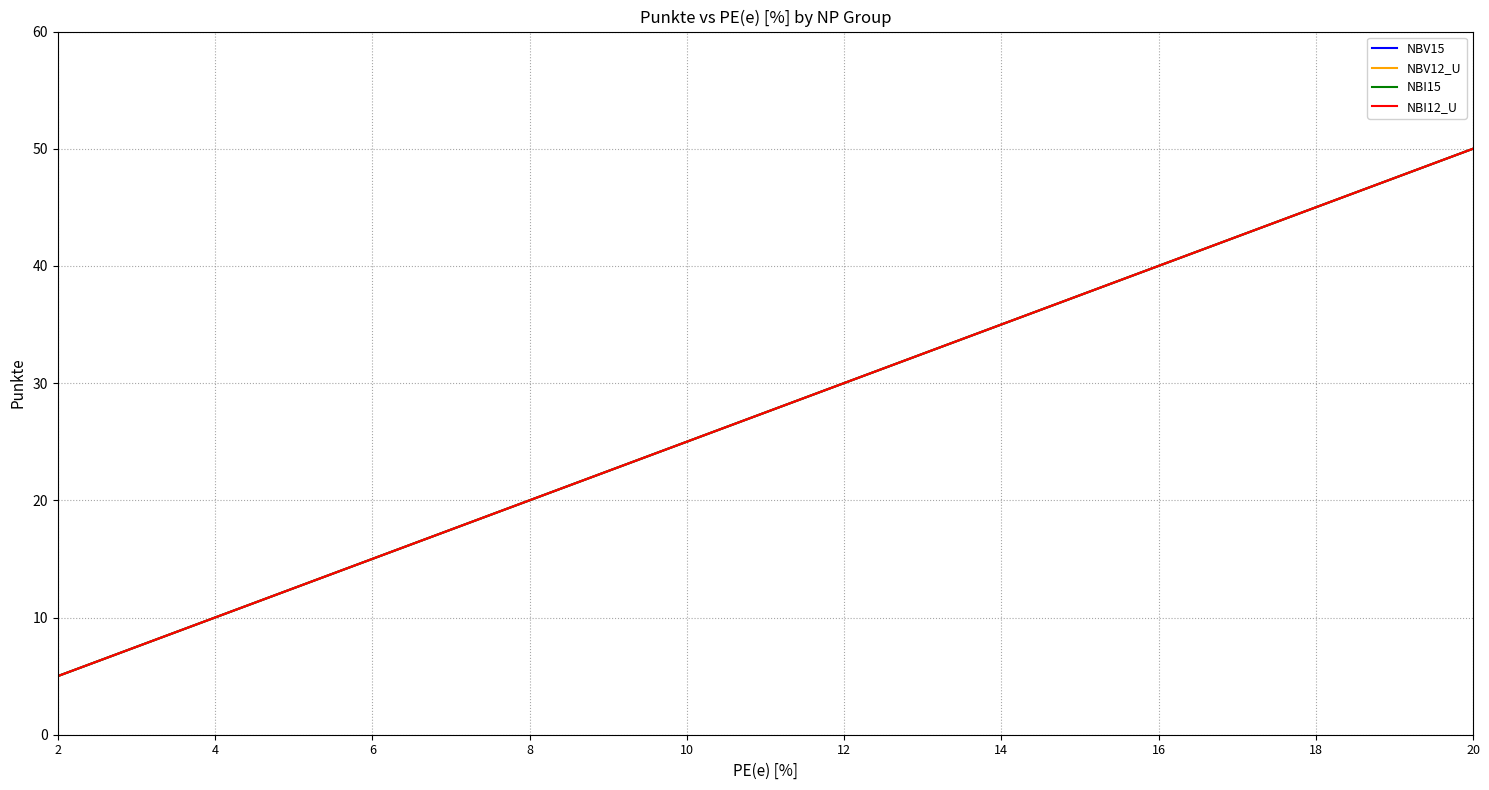

How many lines are shown in the chart?

4